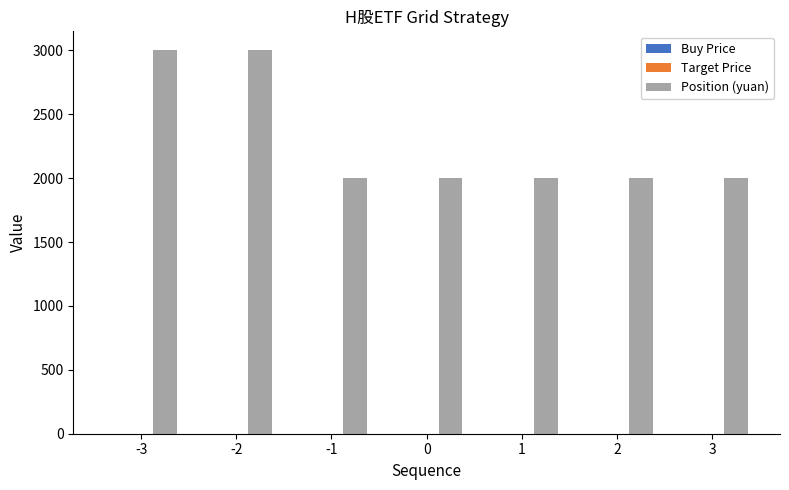

Which series has the largest total across all categories?

Position (yuan)